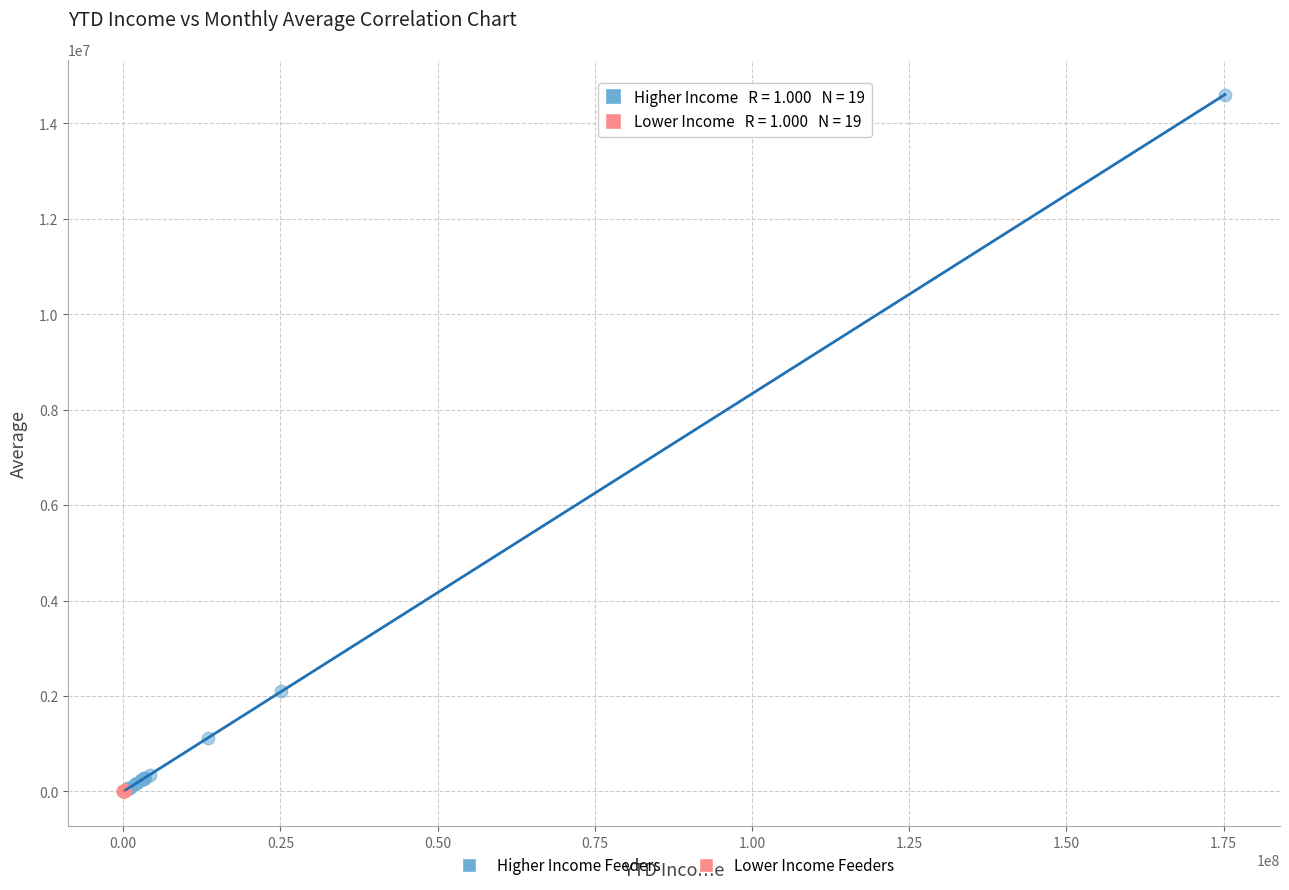

Which series reaches the maximum Y coordinate?

Higher Income Feeders